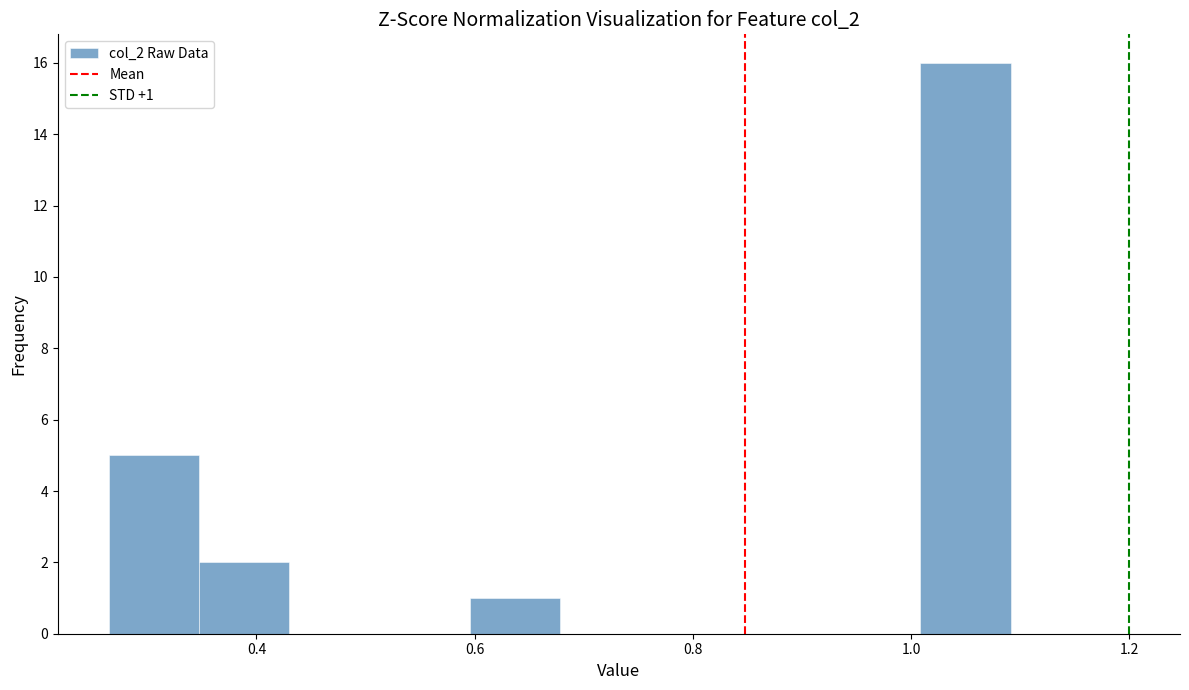

Over which range of the x-axis is the bar tallest?

1.00 to 1.10